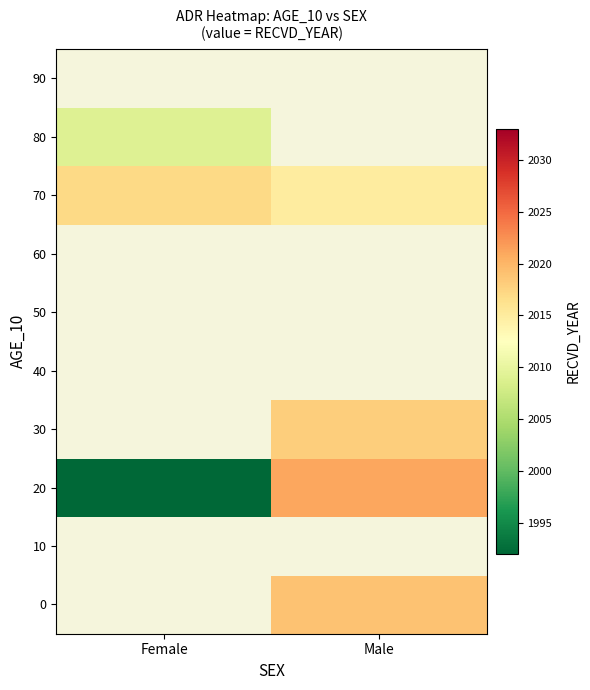

Which series has the widest spread of values?

20